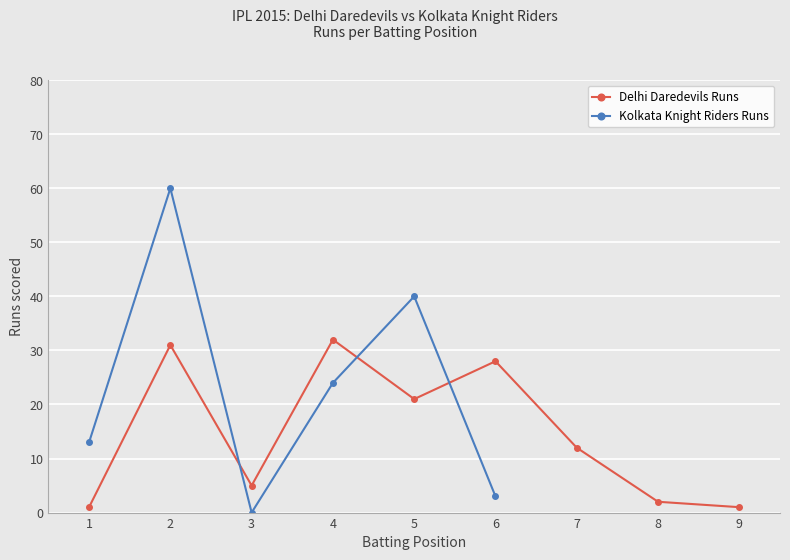

Rank the categories by value from lowest to highest.

1, 9, 8, 3, 7, 5, 6, 2, 4